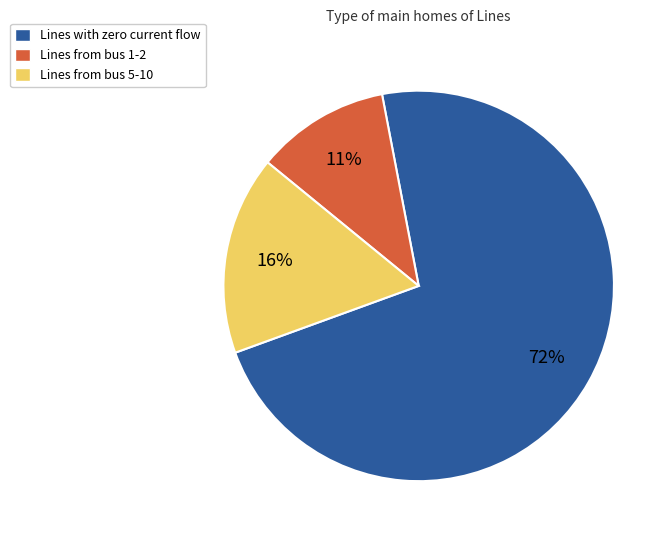

True or false: Lines from bus 5-10 accounts for 3% of the total.

False